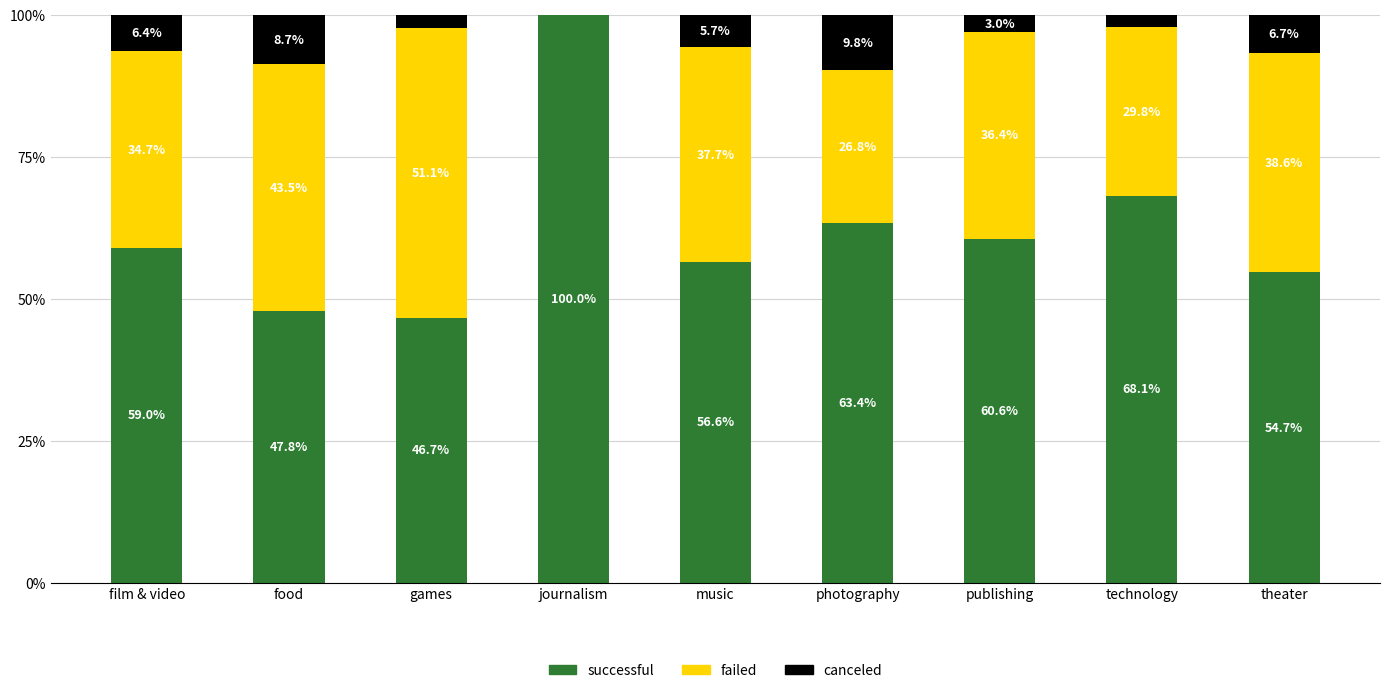

Is it true that successful equals 93.7 at music?

False